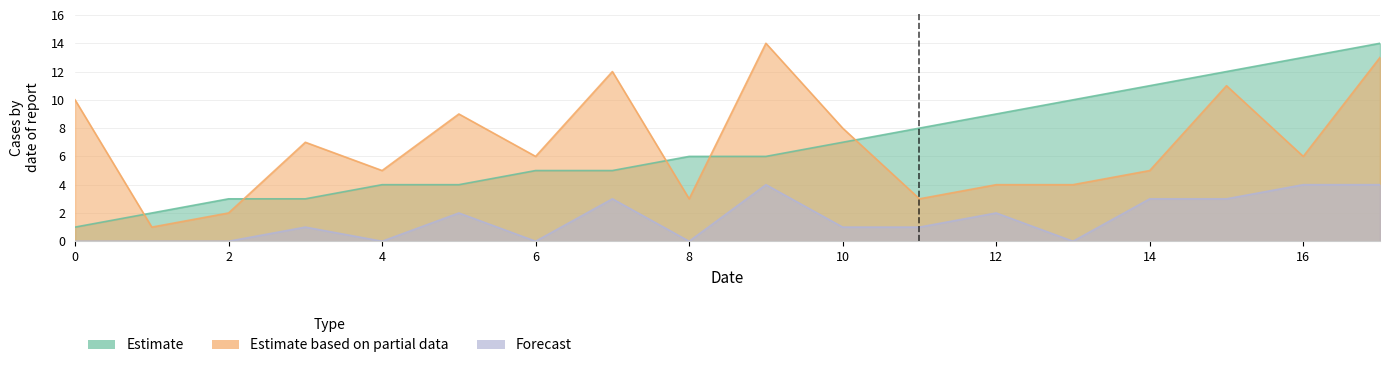

How many values in k are above zero?

11